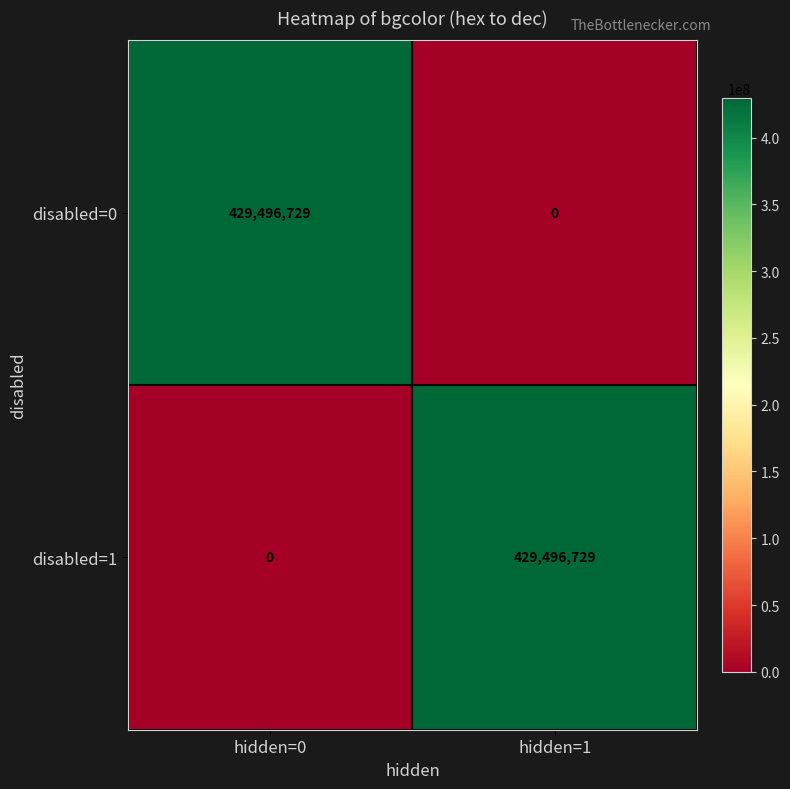

What is the maximum value shown in the chart?

429496729